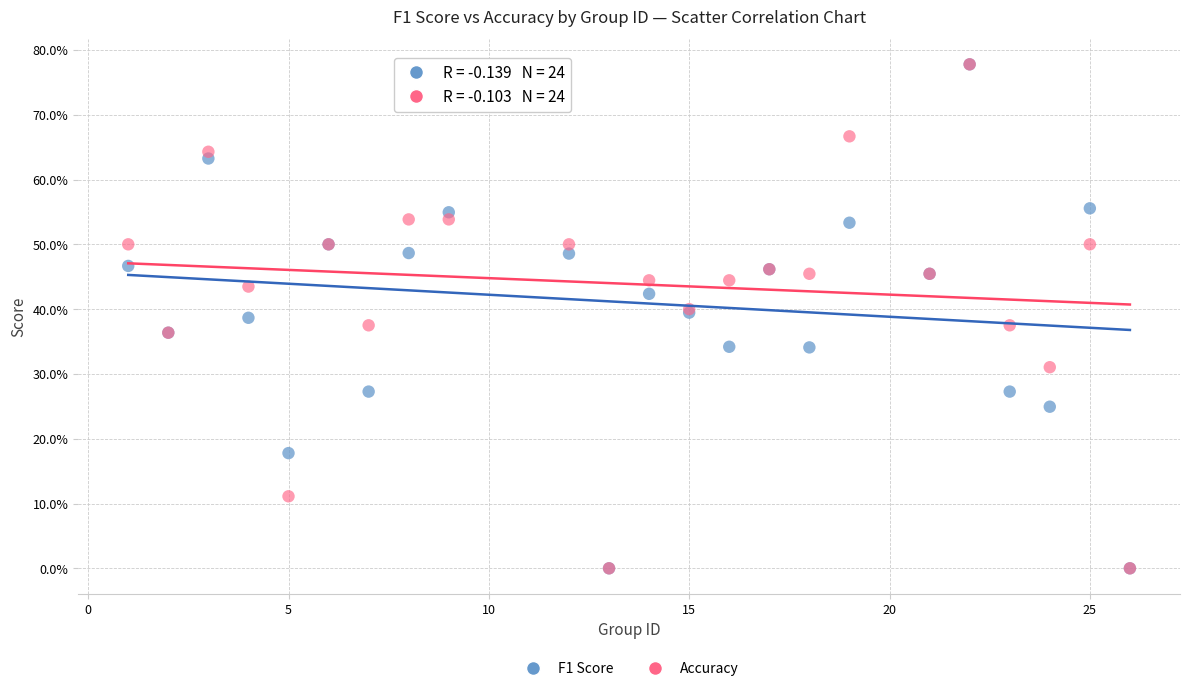

What are all the series names shown in the legend?

F1 Score, Accuracy